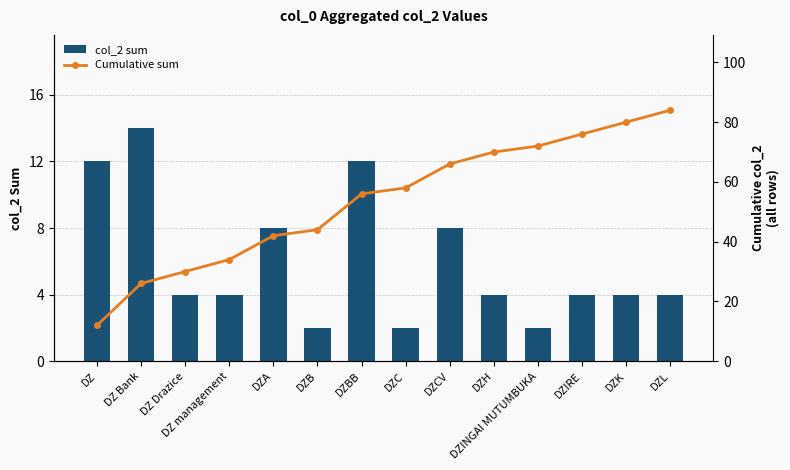

The Cumulative sum series shows 70 at DZH. True or false?

True